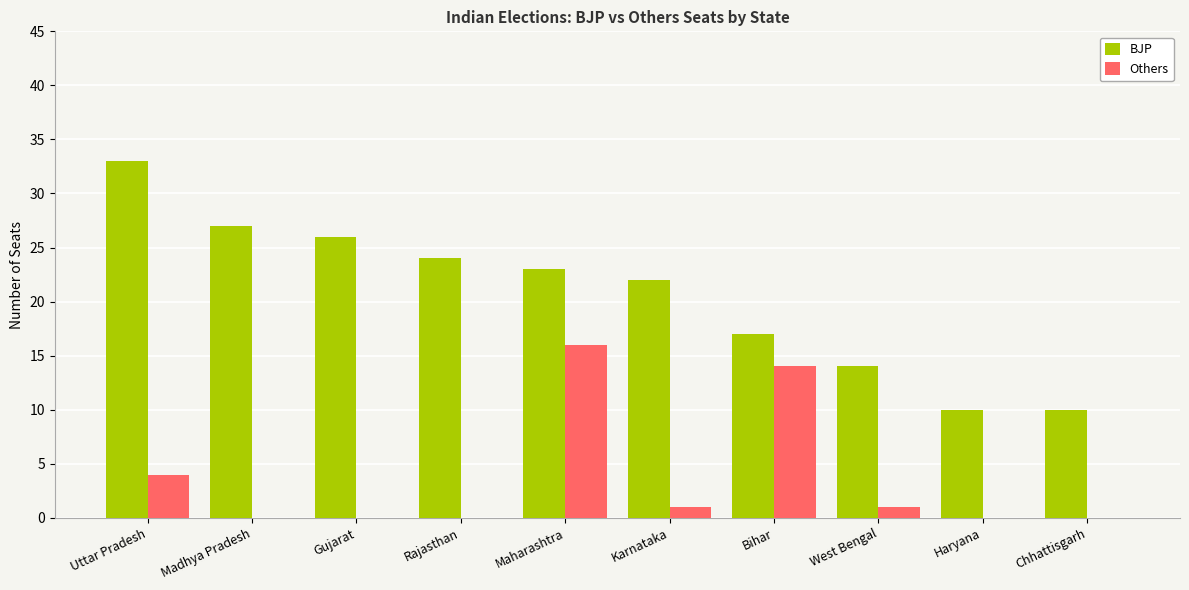

Does the chart contain stacked bars?

No